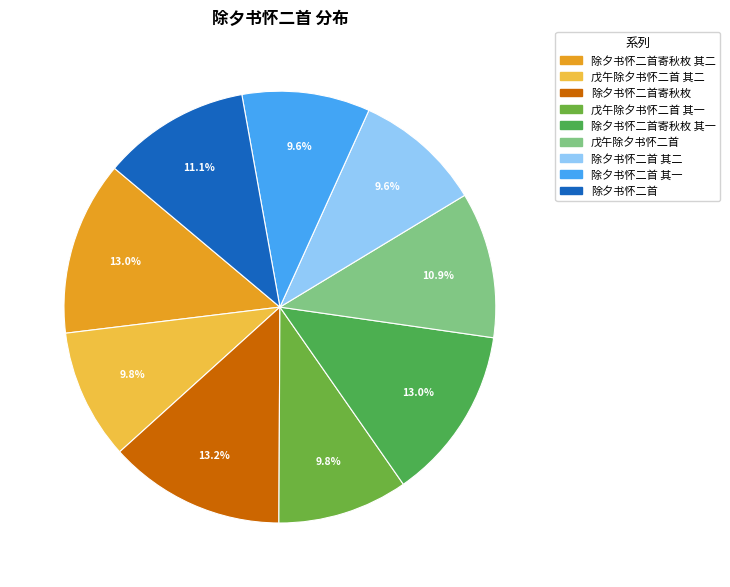

Is 除夕书怀二首 the majority of the pie?

No